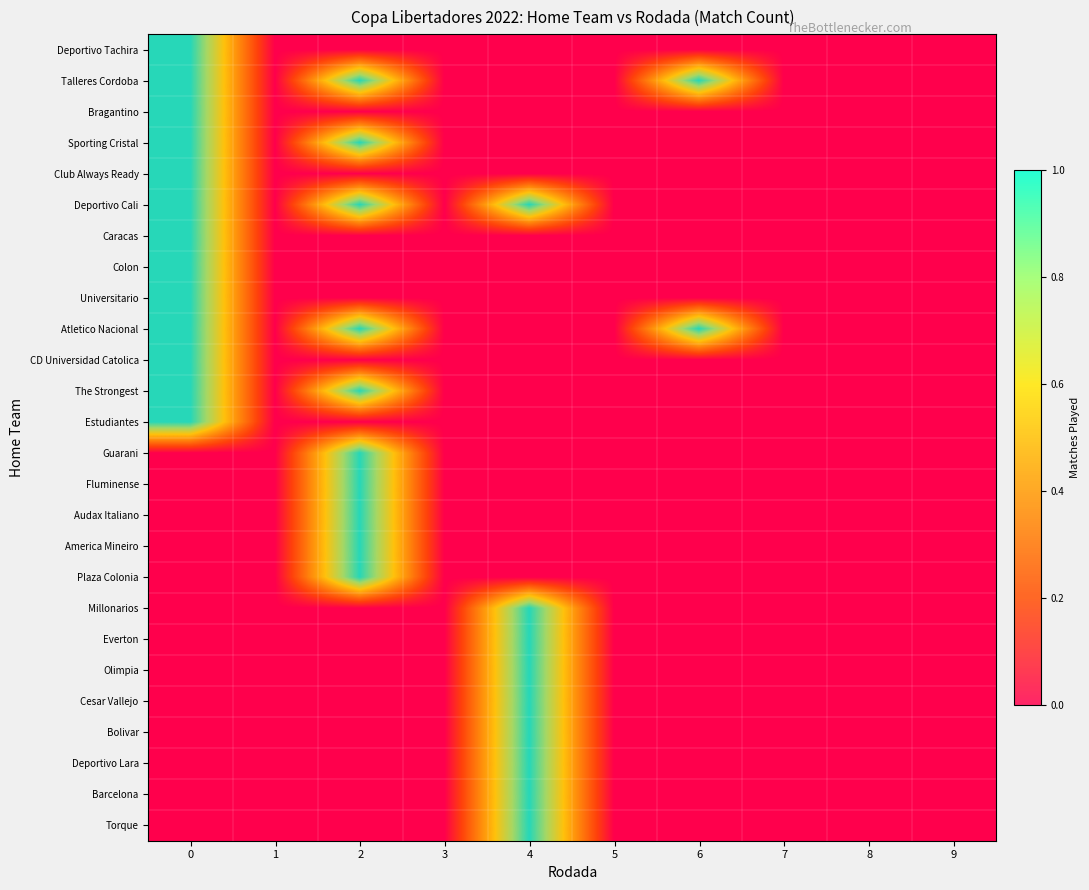

Between 0 and 1, which series saw the biggest shift?

row_0